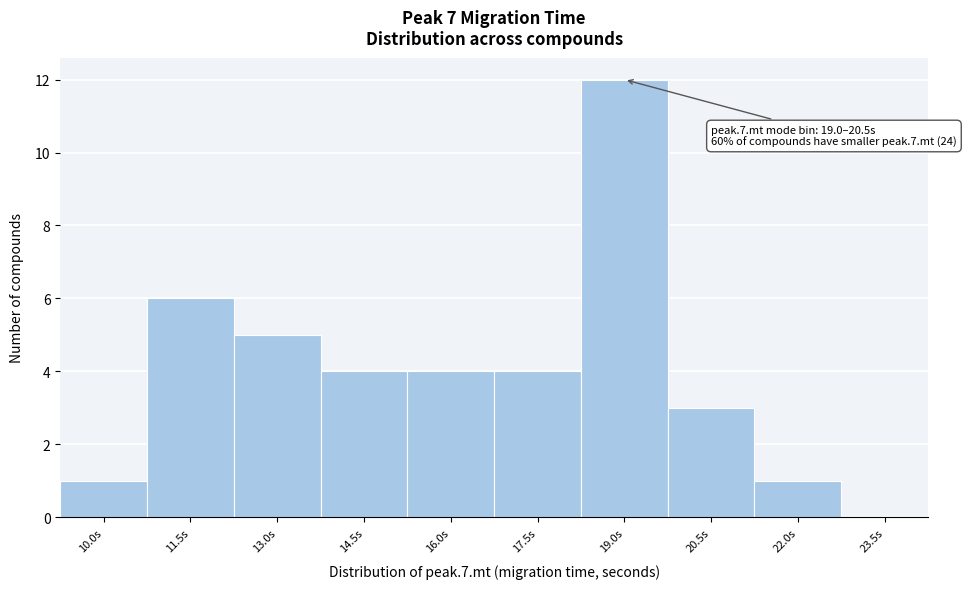

Reading left to right, transcribe all the data shown in this chart.

10.0s=1	11.5s=6	13.0s=5	14.5s=4	16.0s=4	17.5s=4	19.0s=12	20.5s=3	22.0s=1	23.5s=0